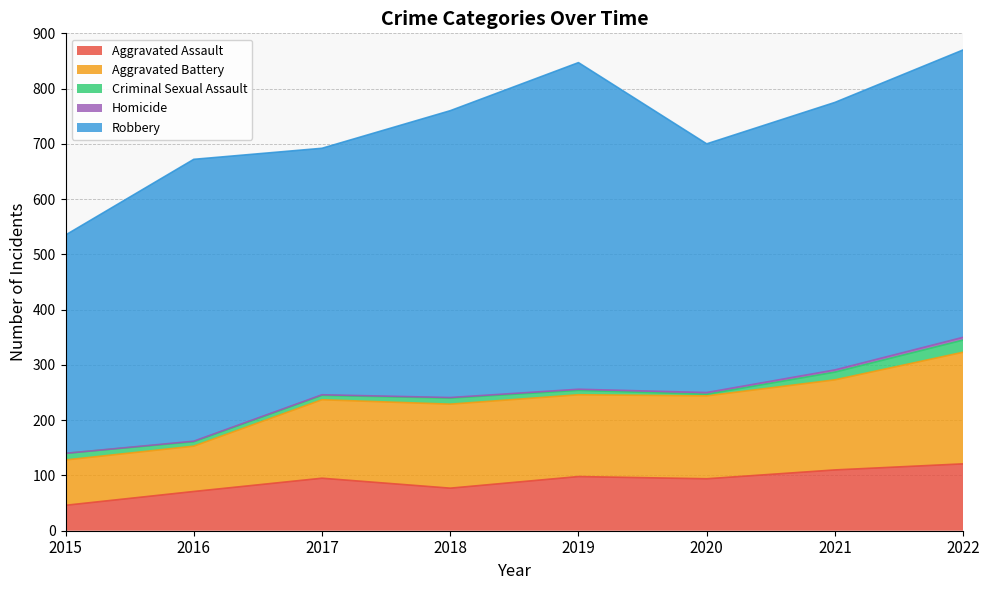

True or false: Homicide and Aggravated Battery intersect in this chart.

False